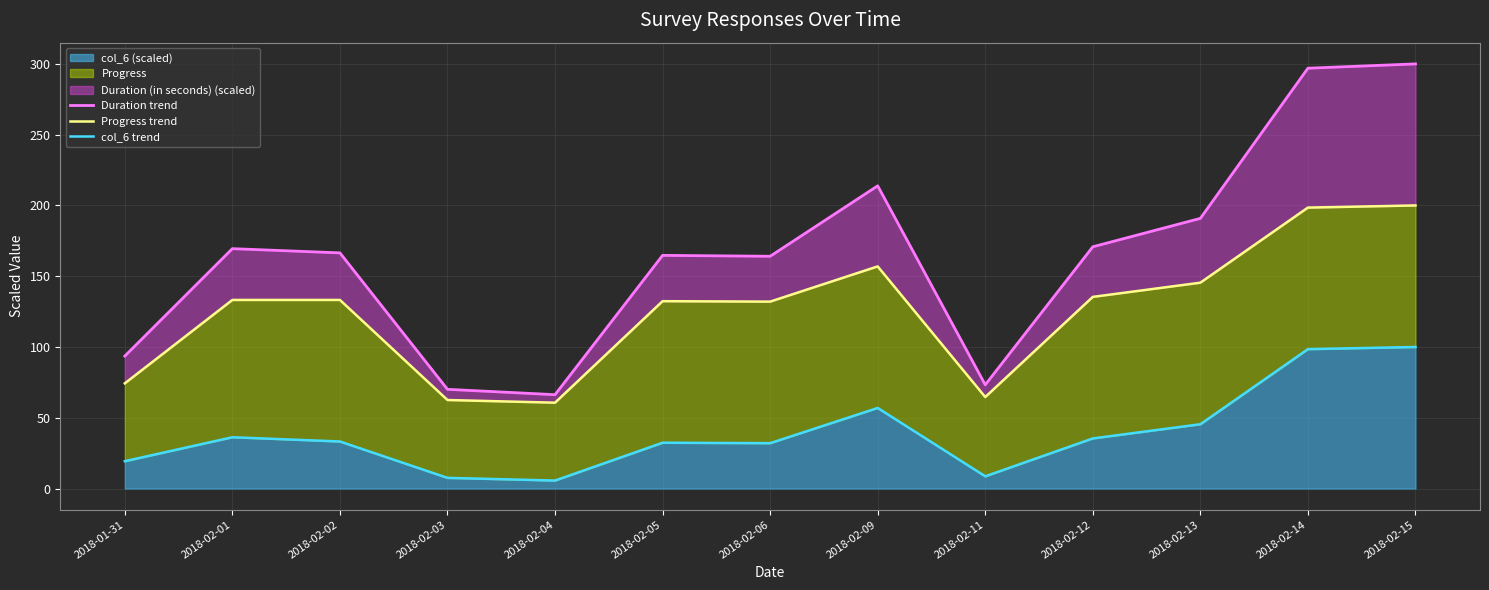

What is the maximum value for Progress trend?

200.0